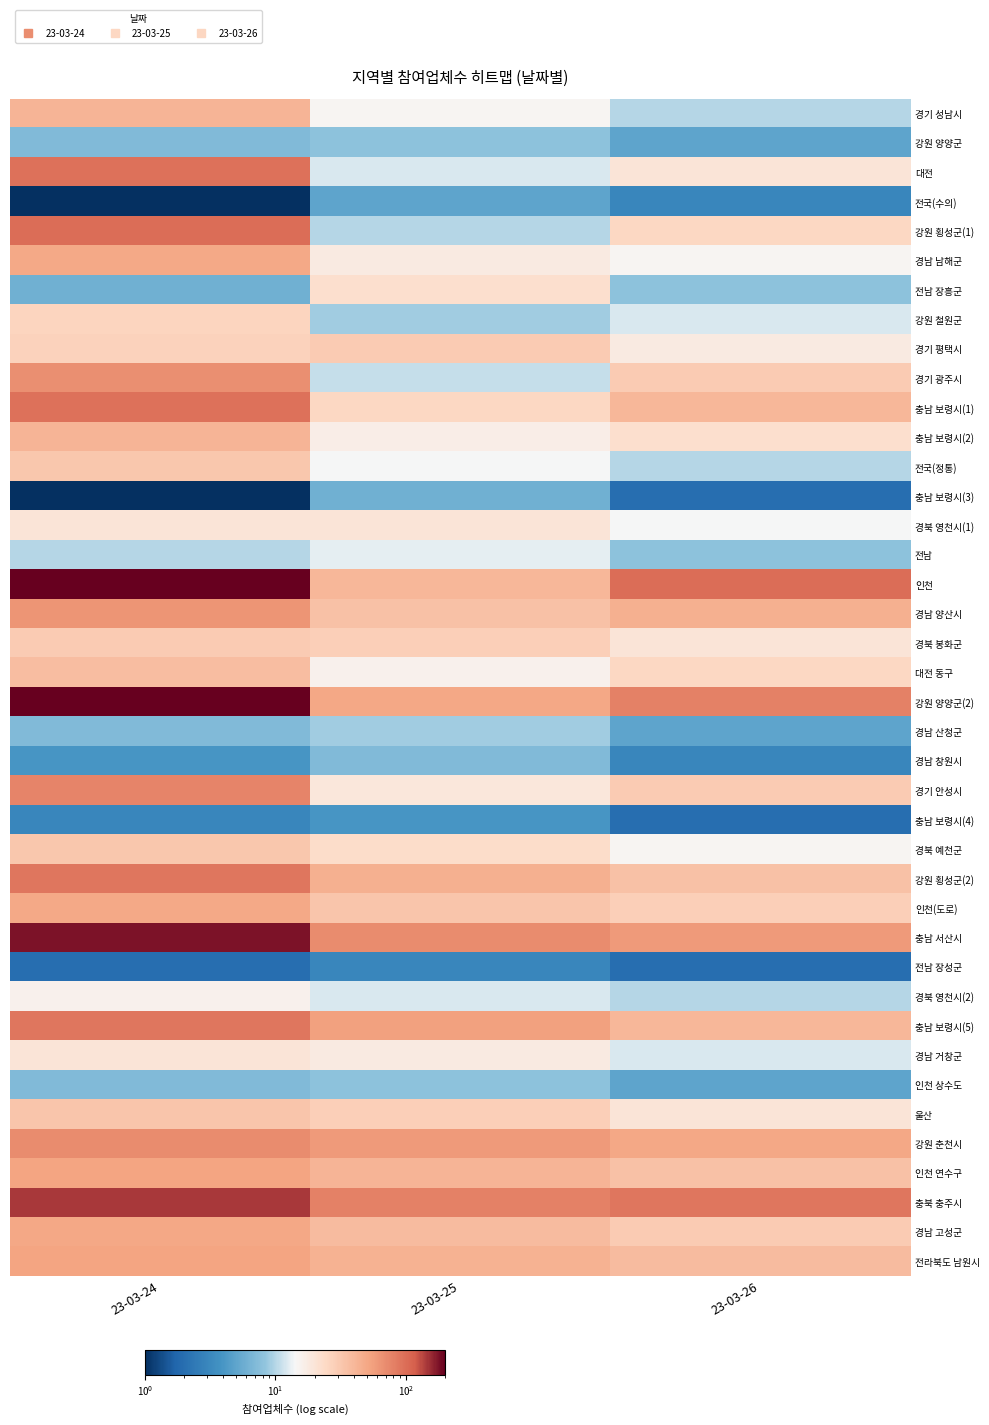

At 23-03-26, list the series in order from largest to smallest.

인천, 충북 충주시, 강원 양양군(2), 충남 서산시, 강원 춘천시, 경남 양산시, 충남 보령시(1), 충남 보령시(5), 전라북도 남원시, 강원 횡성군(2), 인천 연수구, 경기 광주시, 경기 안성시, 경남 고성군, 인천(도로), 강원 횡성군(1), 대전 동구, 충남 보령시(2), 대전, 경북 봉화군, 울산, 경기 평택시, 경남 남해군, 경북 예천군, 경북 영천시(1), 강원 철원군, 경남 거창군, 경기 성남시, 전국(정통), 경북 영천시(2), 전남 장흥군, 전남, 강원 양양군, 경남 산청군, 인천 상수도, 전국(수의), 경남 창원시, 충남 보령시(3), 충남 보령시(4), 전남 장성군